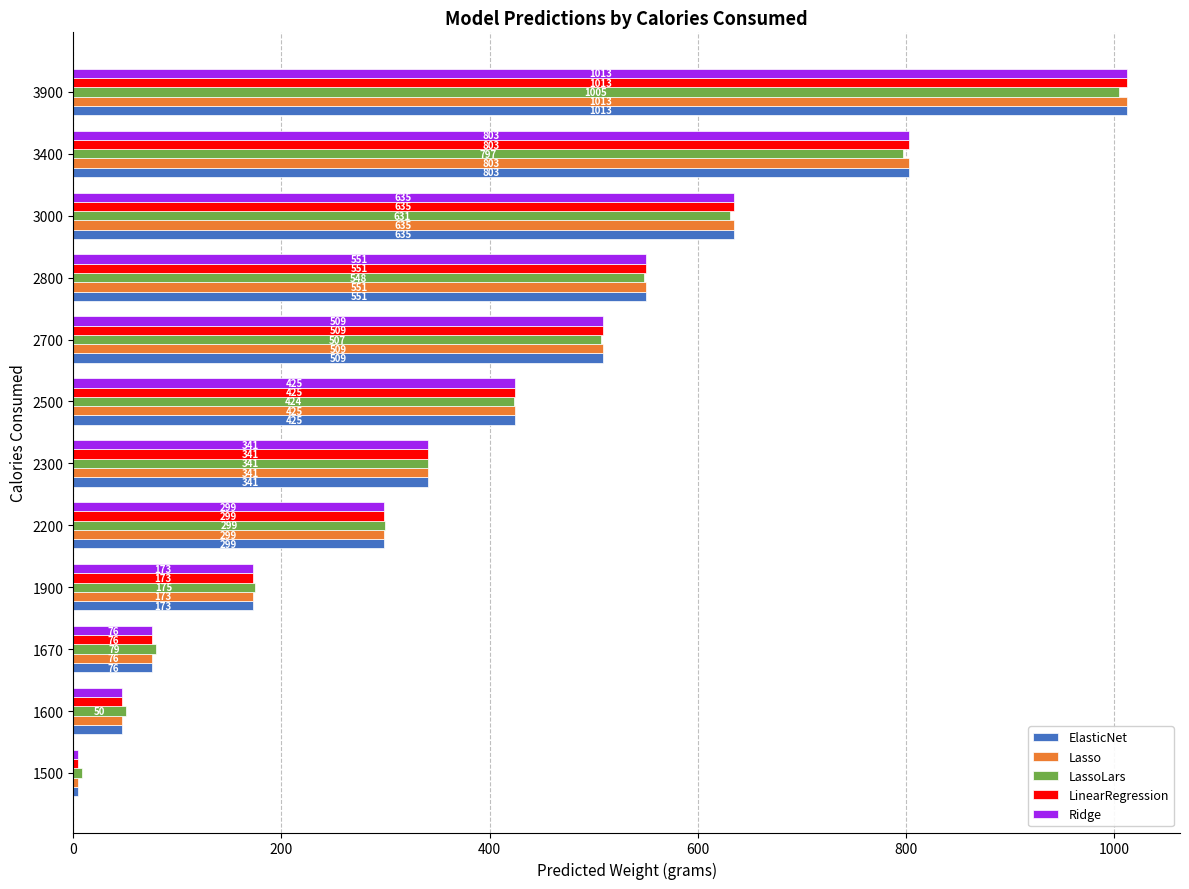

What is the difference between the second highest and minimum values in the ElasticNet series?

798.3